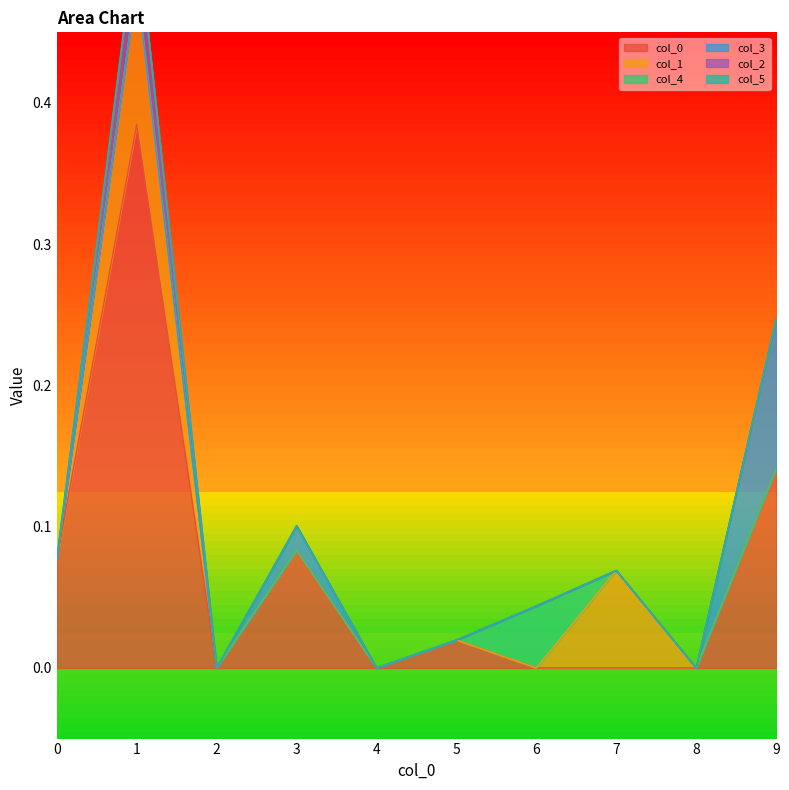

Rank the categories by 1 value from highest to lowest.

1, 7, 0, 2, 3, 4, 5, 6, 8, 9